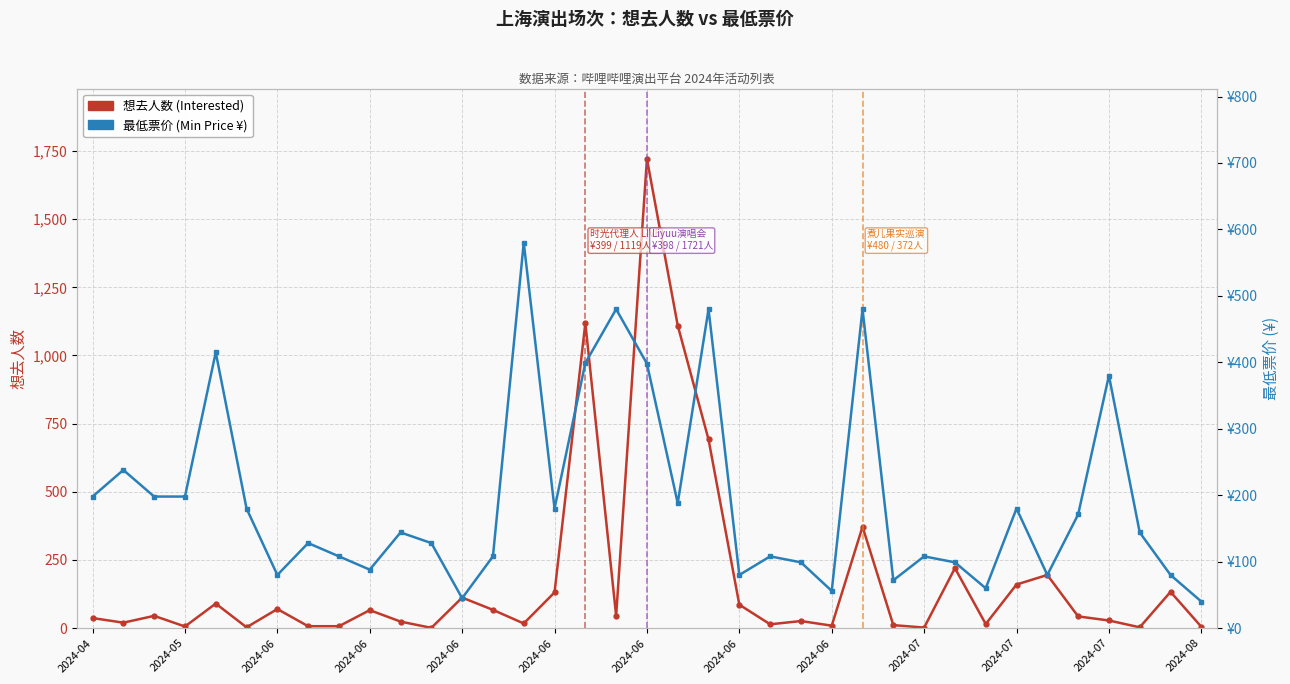

What is the spread (max minus min) of values at 2024-07?

106